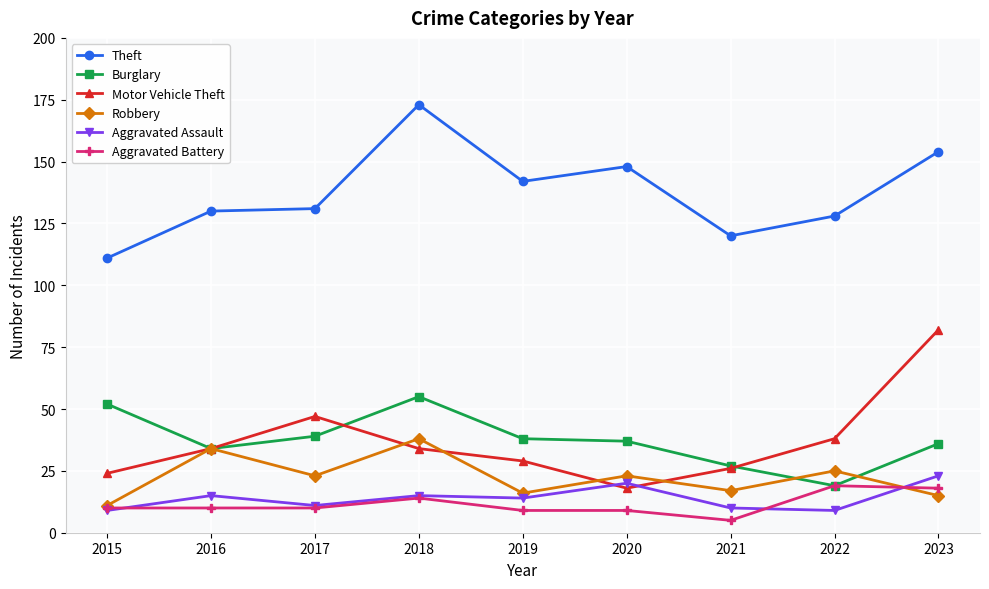

What is the difference between the highest and lowest values at 2020?

139